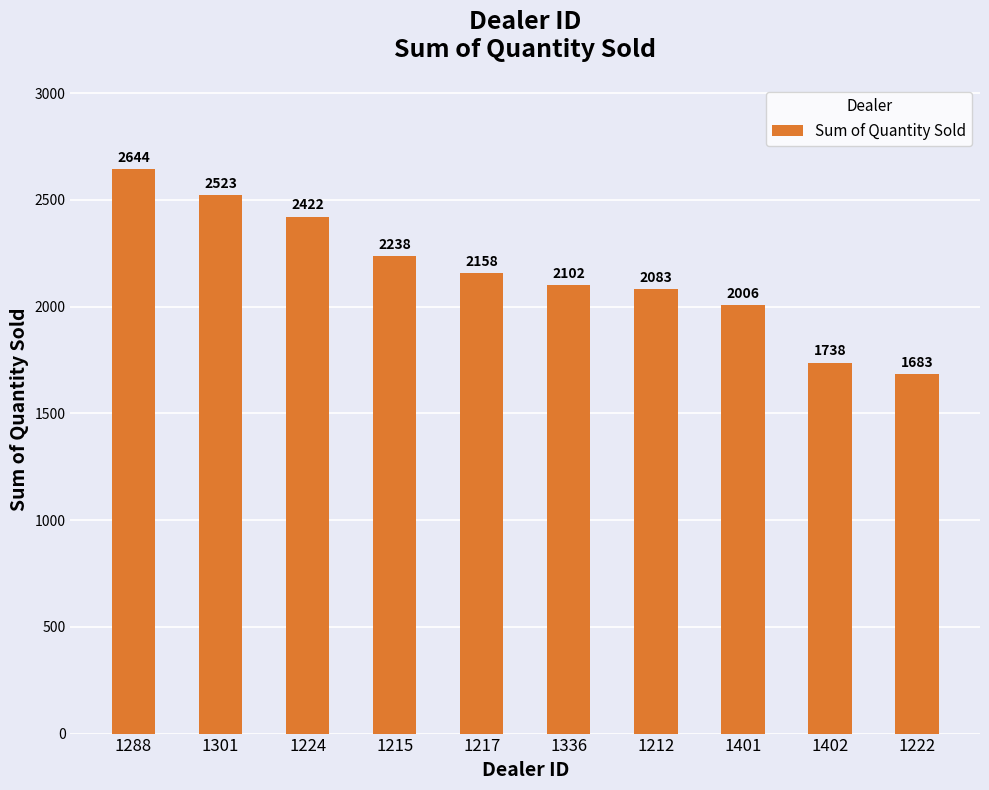

Reading right to left, extract all data points from this chart.

1683	1738	2006	2083	2102	2158	2238	2422	2523	2644